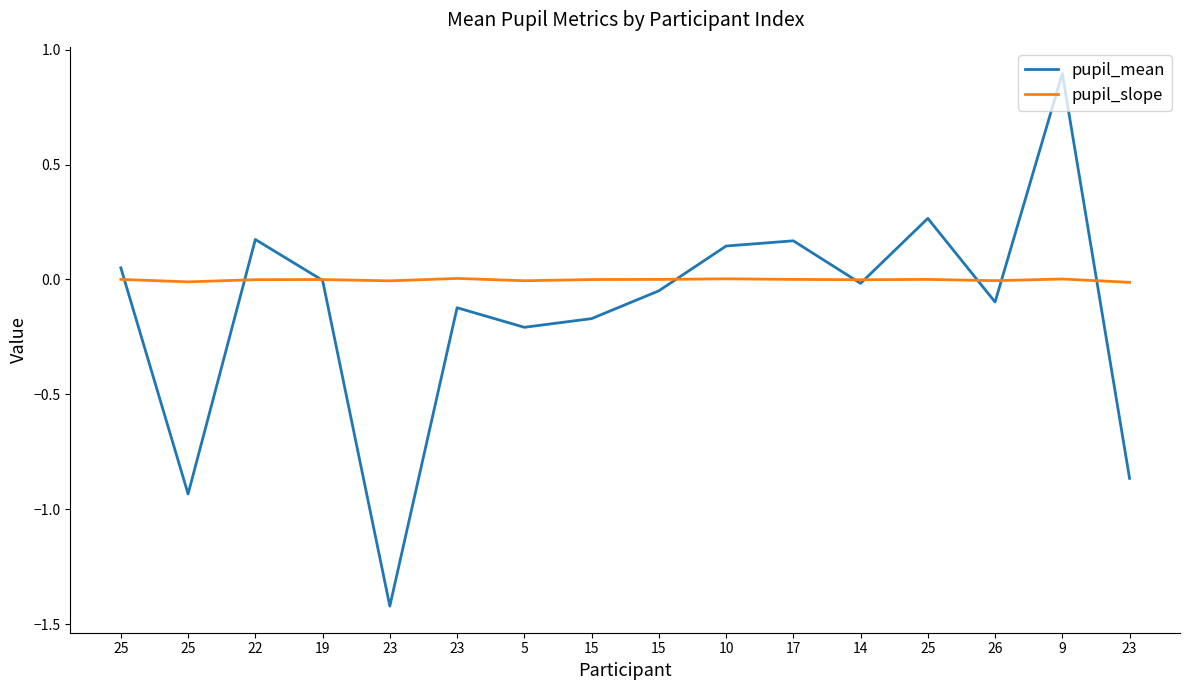

At which label is pupil_mean closest to 0?

19